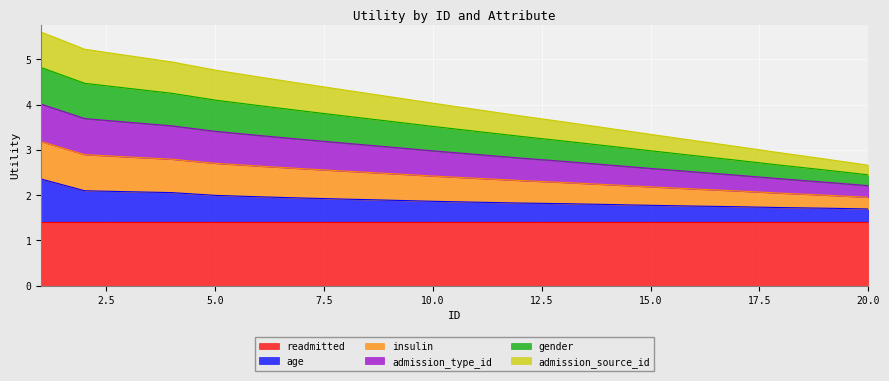

True or false: admission_source_id has a value of 3.4 at 14.

False